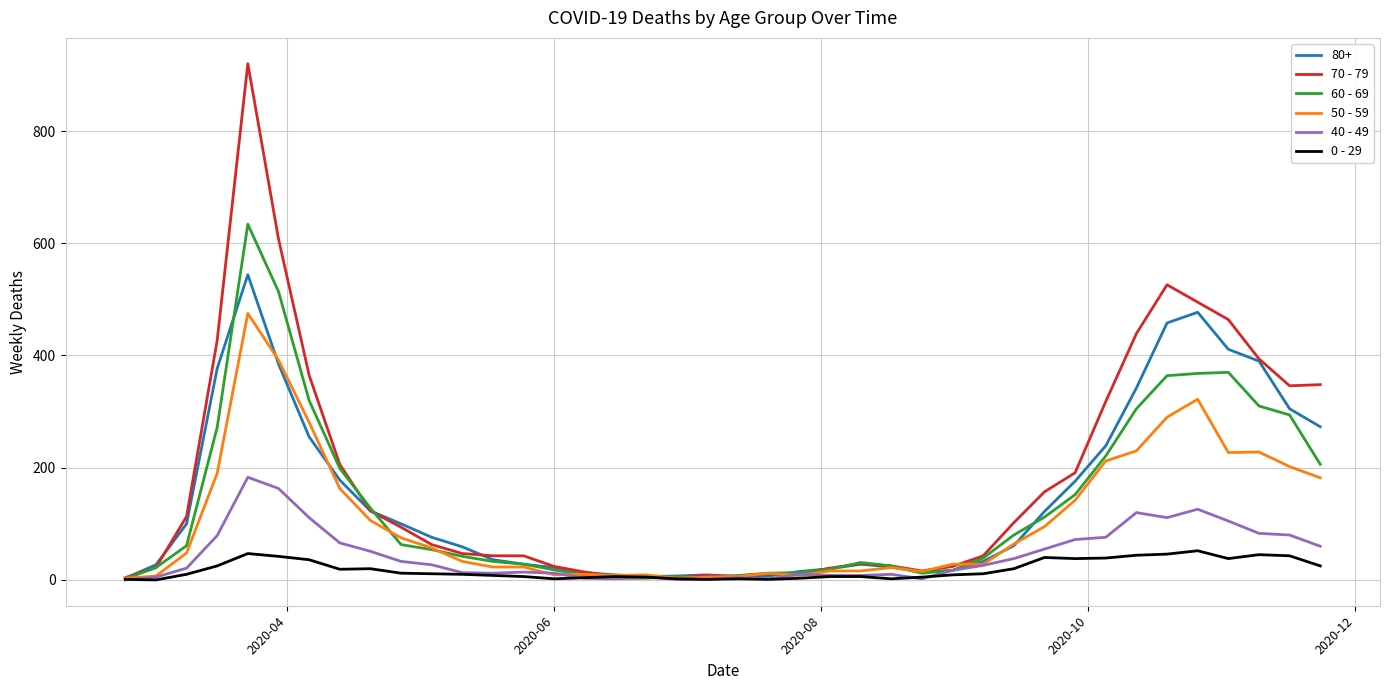

List the series in order of their peak value, lowest first.

0 - 29, 40 - 49, 50 - 59, 80+, 60 - 69, 70 - 79